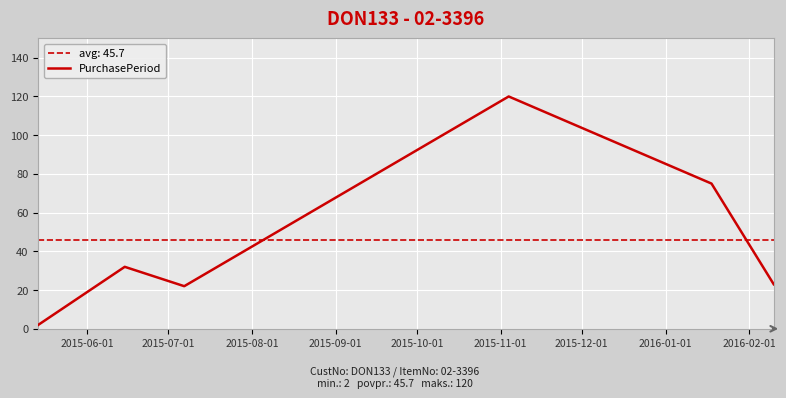

What is the highest value of the PurchasePeriod series?

120